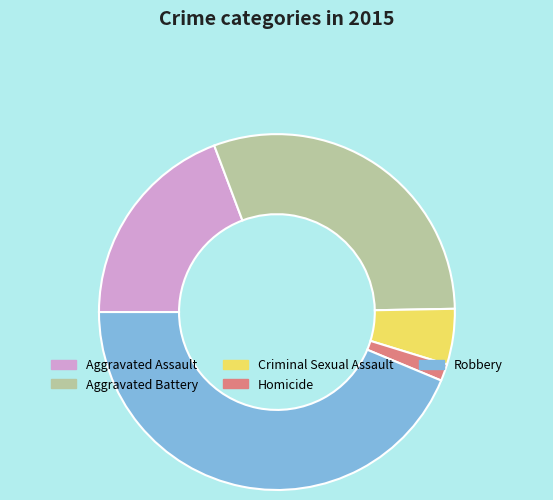

Do Homicide and Criminal Sexual Assault together represent more than half of the pie?

No